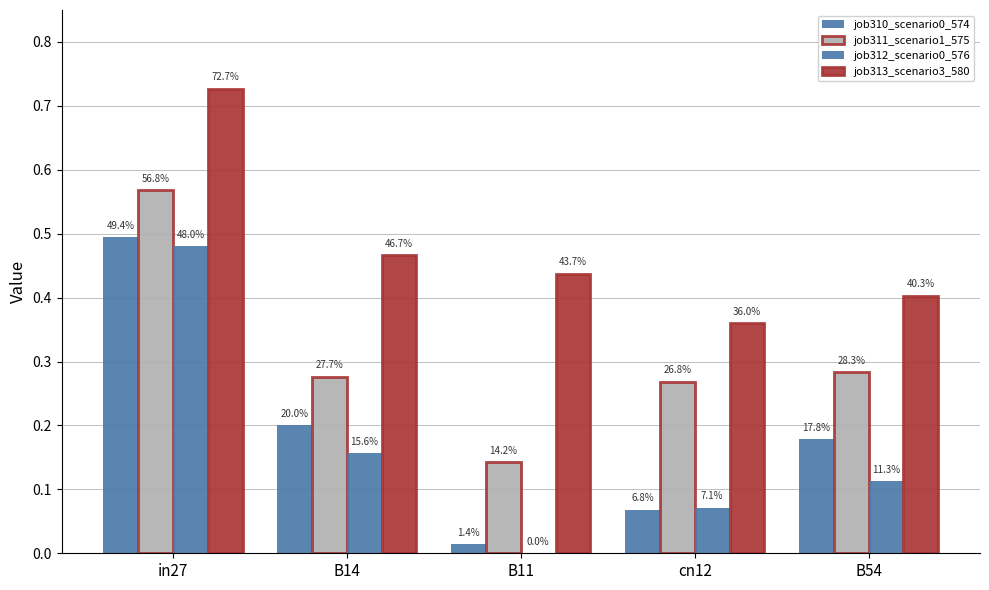

Are the bars grouped side by side (vs. stacked)?

Yes